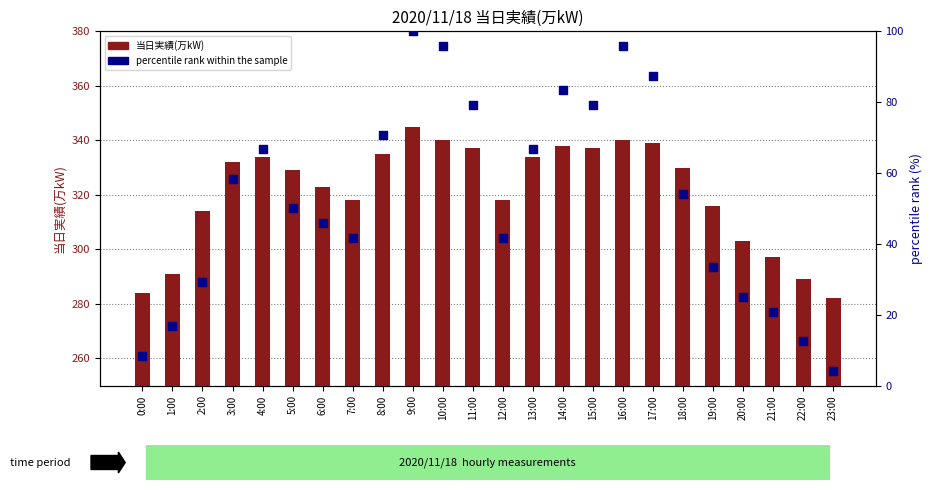

Which series reaches the maximum Y coordinate?

当日実績(万kW)